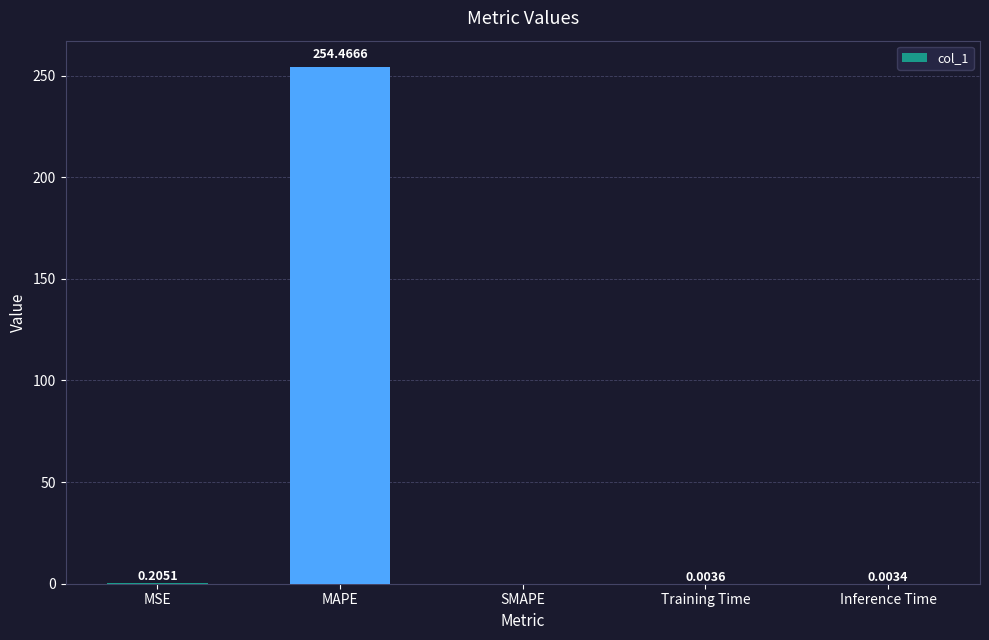

Between SMAPE and Inference Time, which is larger?

Inference Time